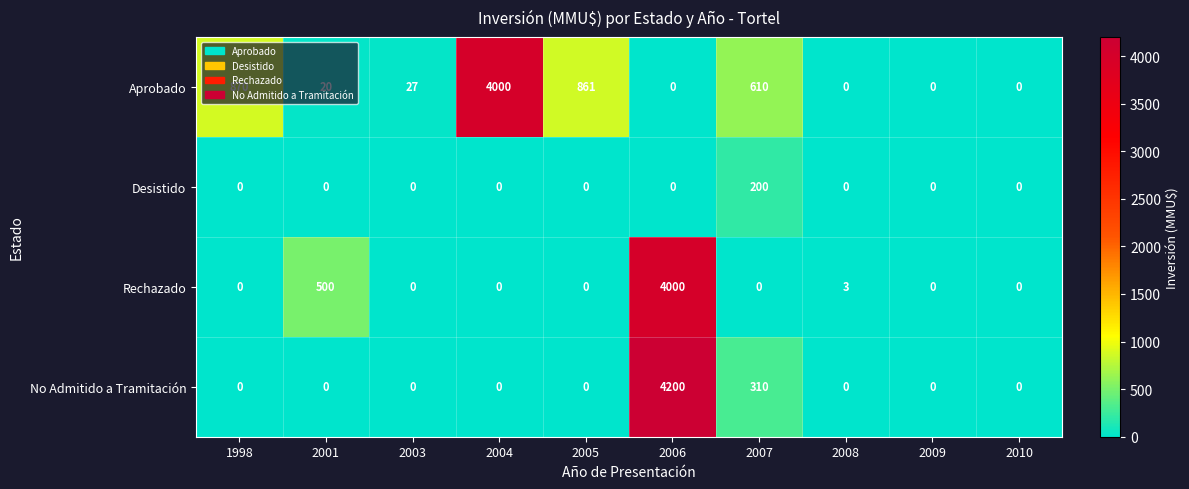

At which category is the sum across all series the highest?

2006